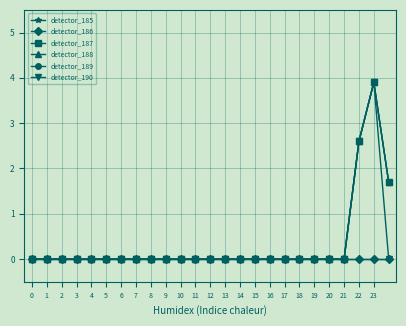

Does the chart have visible grid lines?

Yes